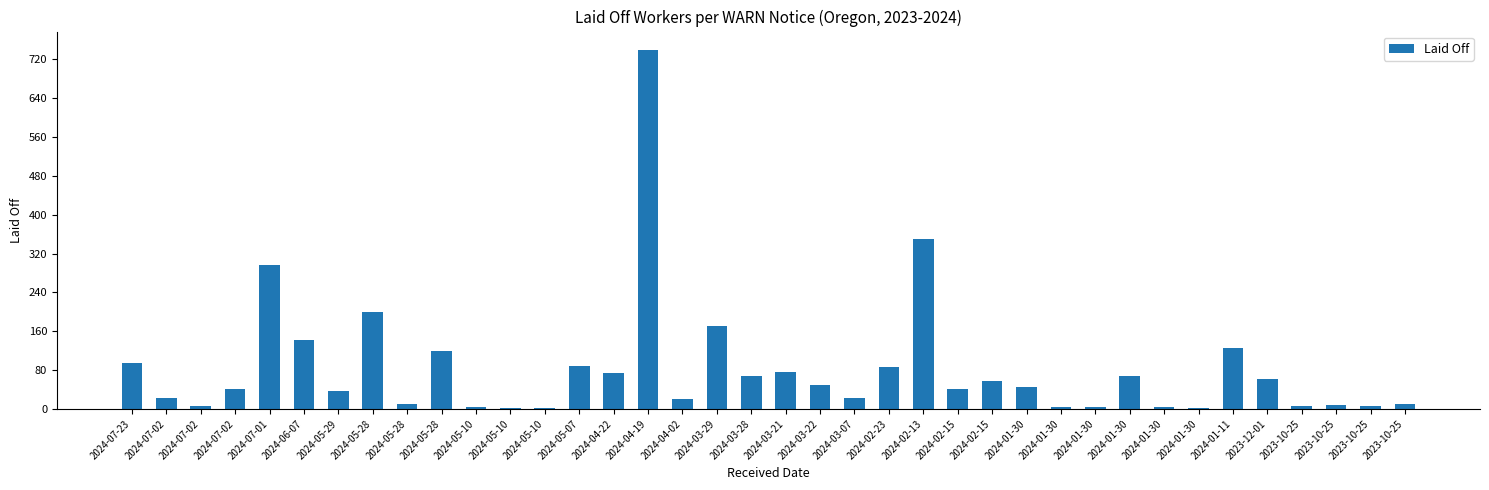

How many categories are shown in the chart?

38